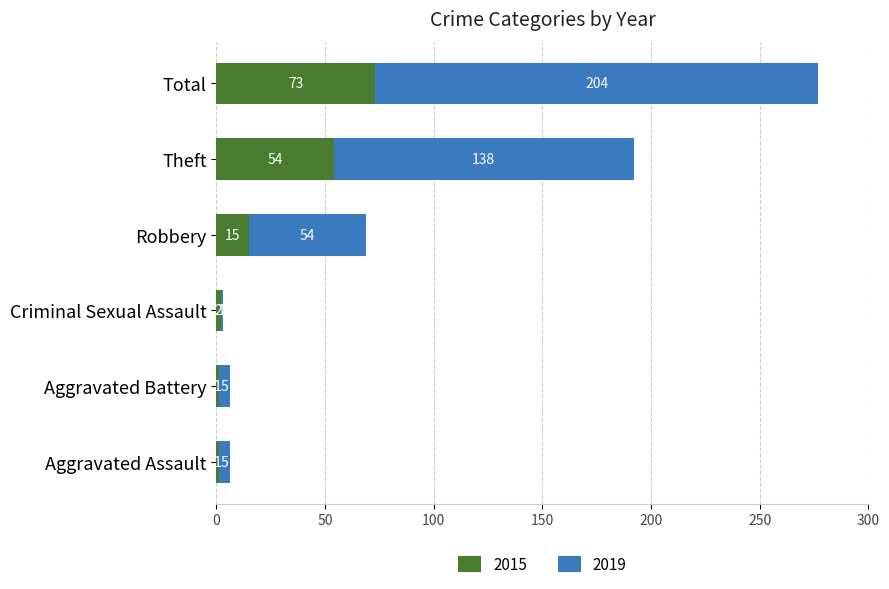

Is it true that 2015 equals 12 at Theft?

False